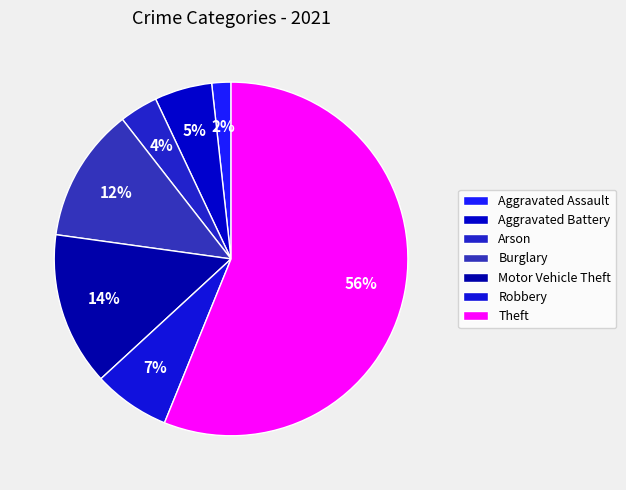

How many slices are in this pie chart?

7